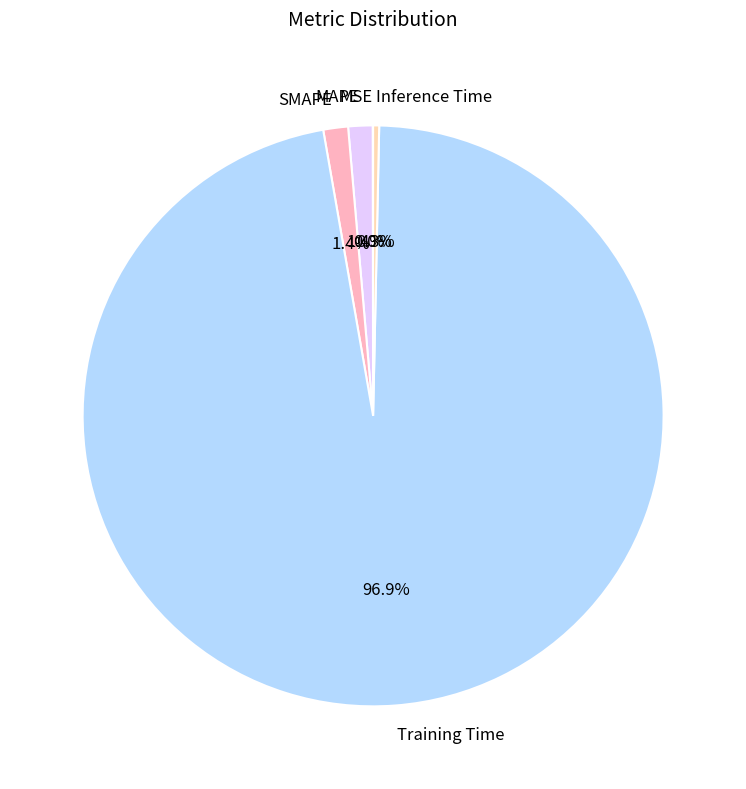

Between Inference Time and MAPE, which is larger?

MAPE